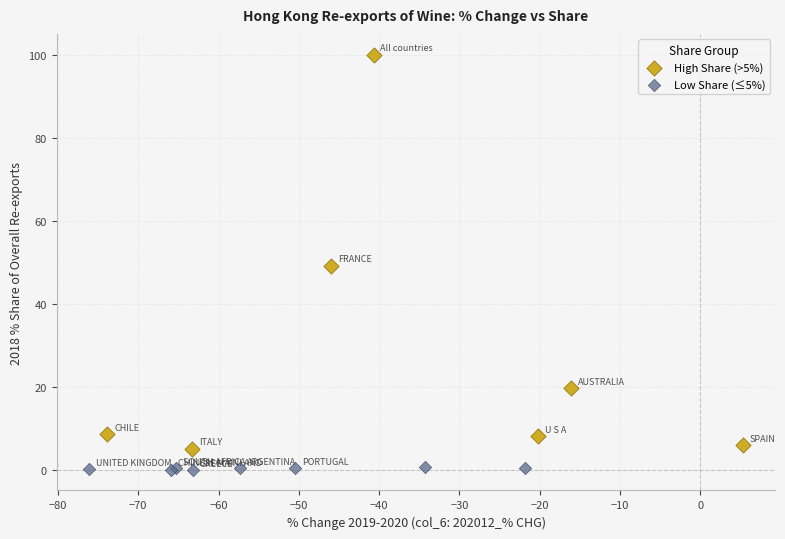

Which series has the largest Y range (max minus min)?

High Share (>5%)